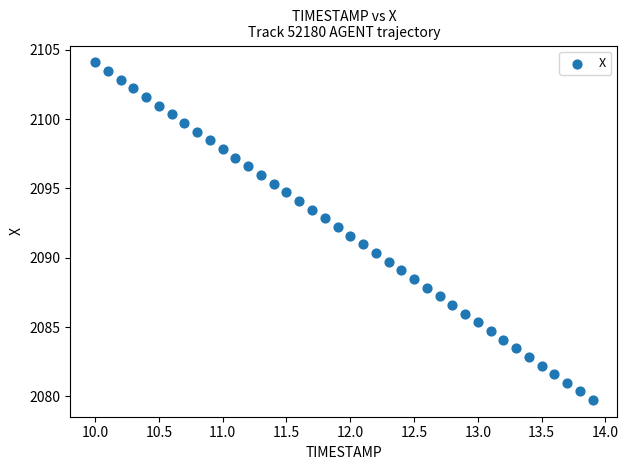

What is the range of X values (max minus min)?

3.9